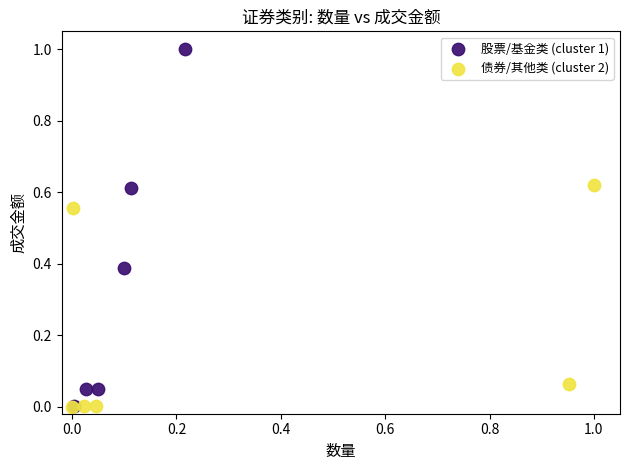

Which series has the largest Y range (max minus min)?

股票/基金类 (cluster 1)